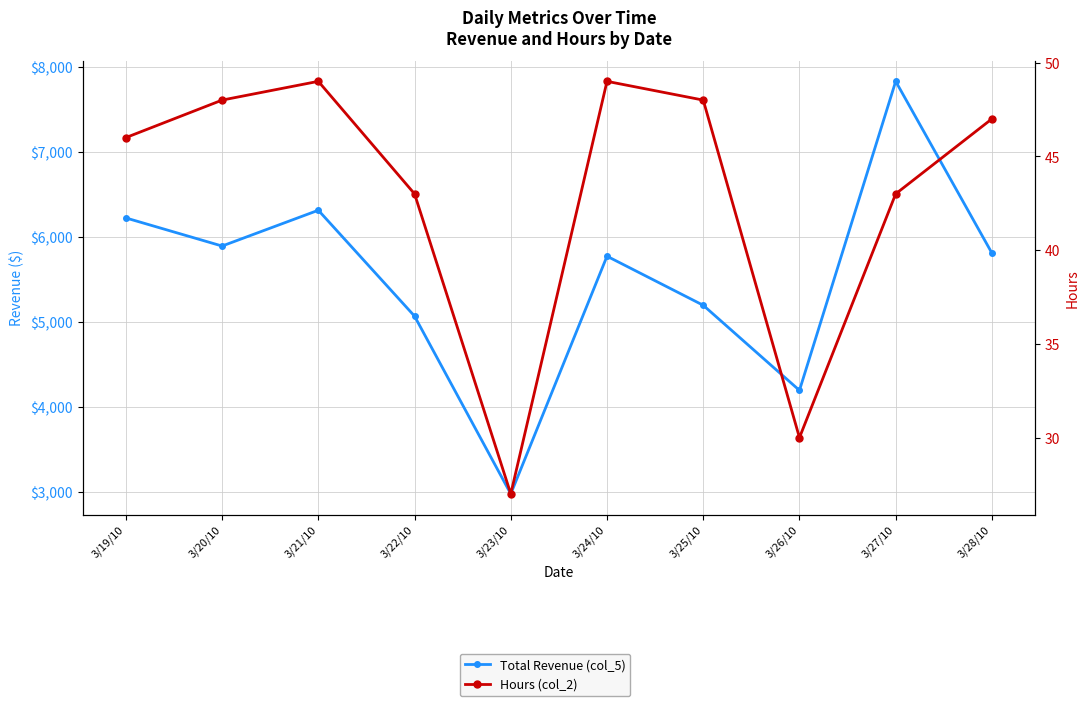

Which series changed the most between 3/23/10 and 3/25/10?

Total Revenue (col_5)